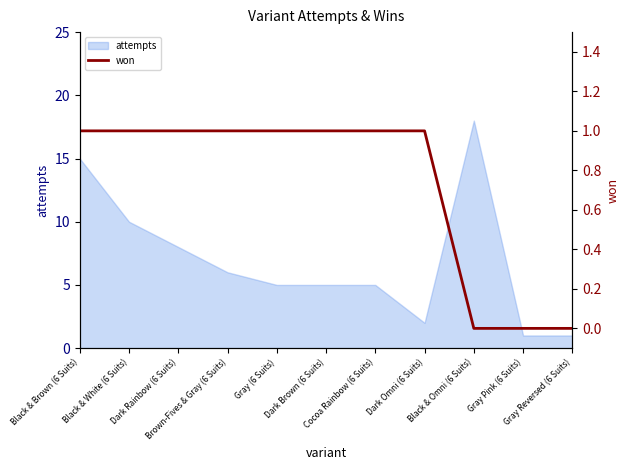

What position from the left is Black & White (6 Suits)?

2